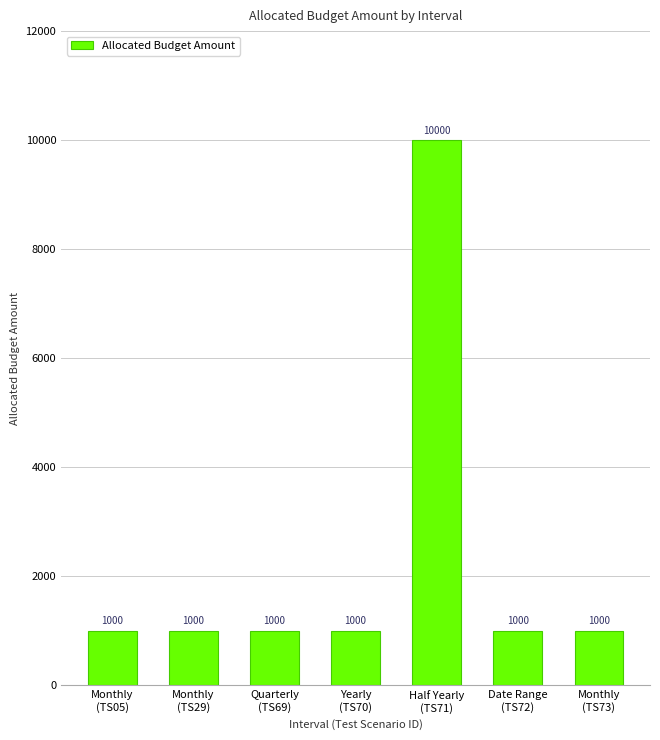

Are the bars horizontal?

No